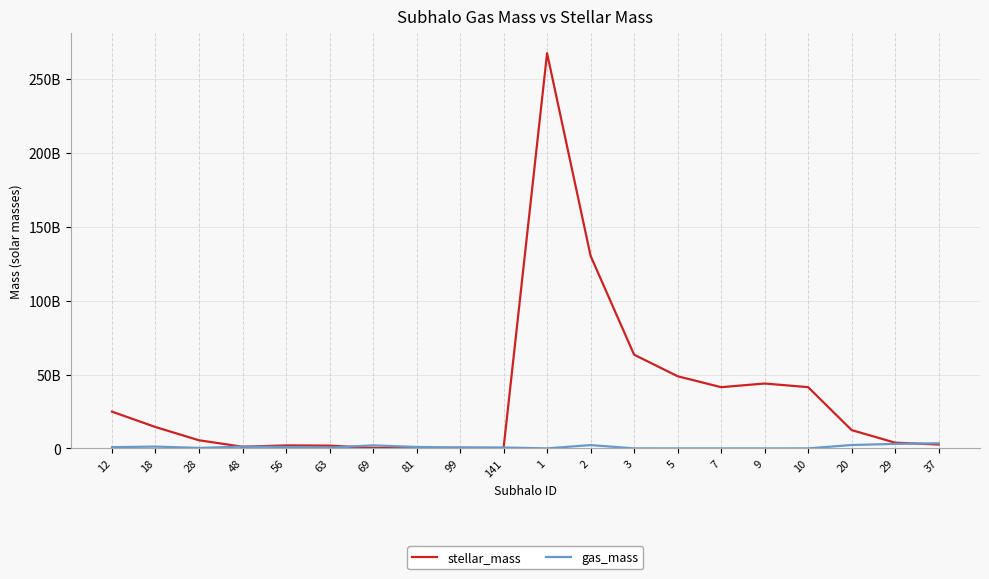

What is the label of the 5th point from the left?

56